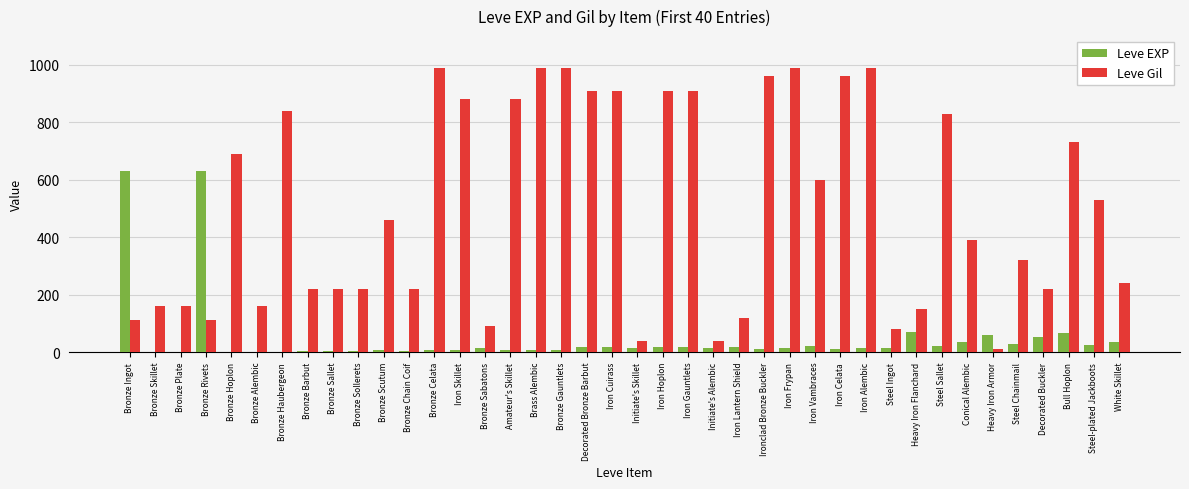

What are all the series names shown in the legend?

Leve EXP, Leve Gil